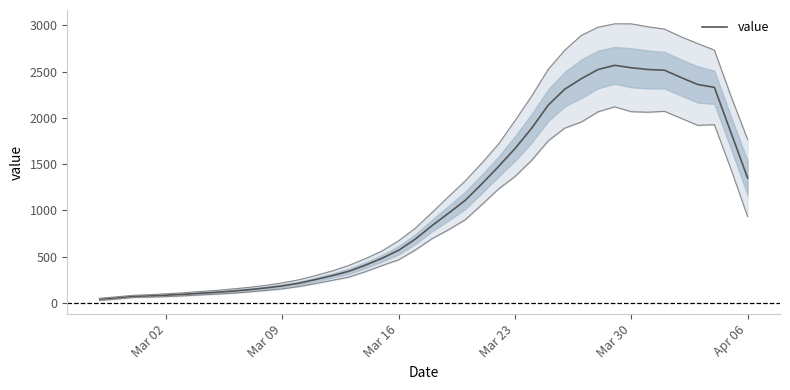

Reading left to right, extract all data points from this chart.

38.2	52.6	69.2	75.0	82.4	91.6	103.0	113.8	126.8	142.6	161.2	183.4	212.6	252.0	294.0	341.0	407.4	482.0	568.4	688.8	834.2	969.0	1107.4	1285.6	1472.4	1668.2	1887.2	2138.0	2311.0	2424.2	2523.0	2568.0	2541.6	2523.0	2515.0	2435.6	2361.0	2329.6	1840.2	1349.6